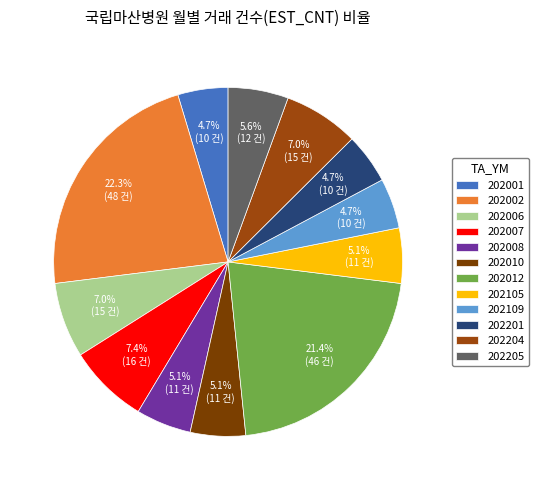

Approximately how many times larger is the value at 202201 compared to 202007?

0.6